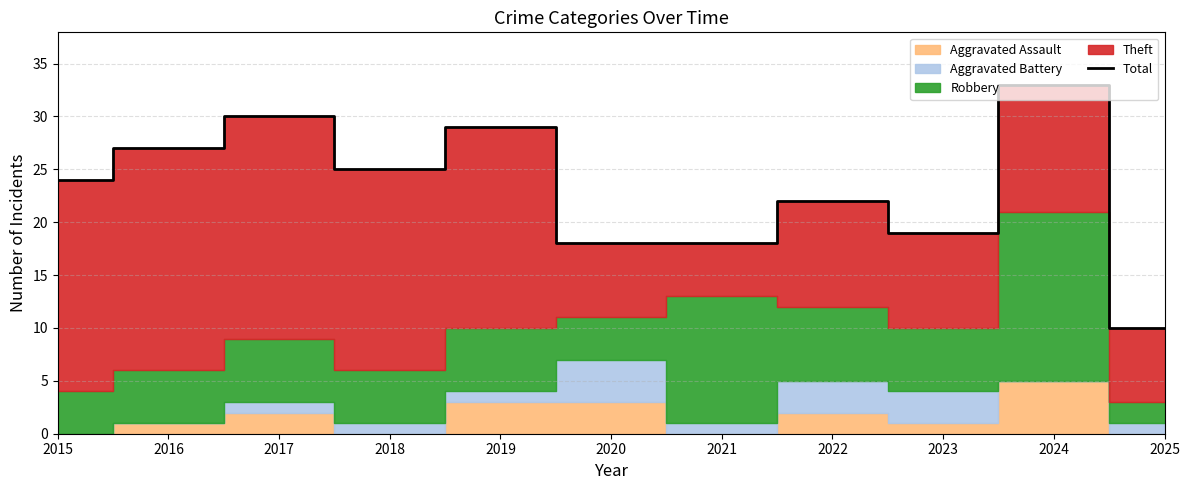

What is the sum of the values at 2015 and 2016?

51